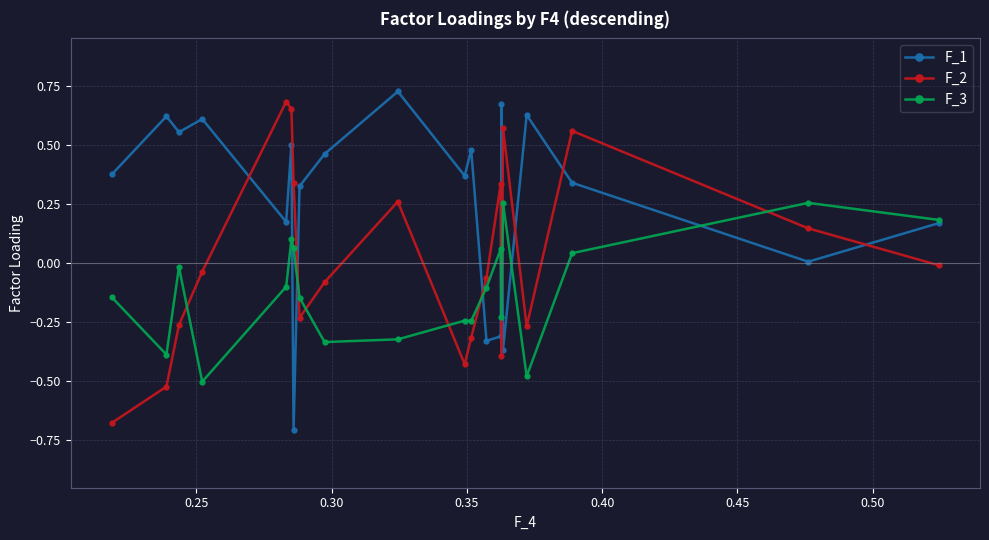

What are all the series names shown in the legend?

F_1, F_2, F_3